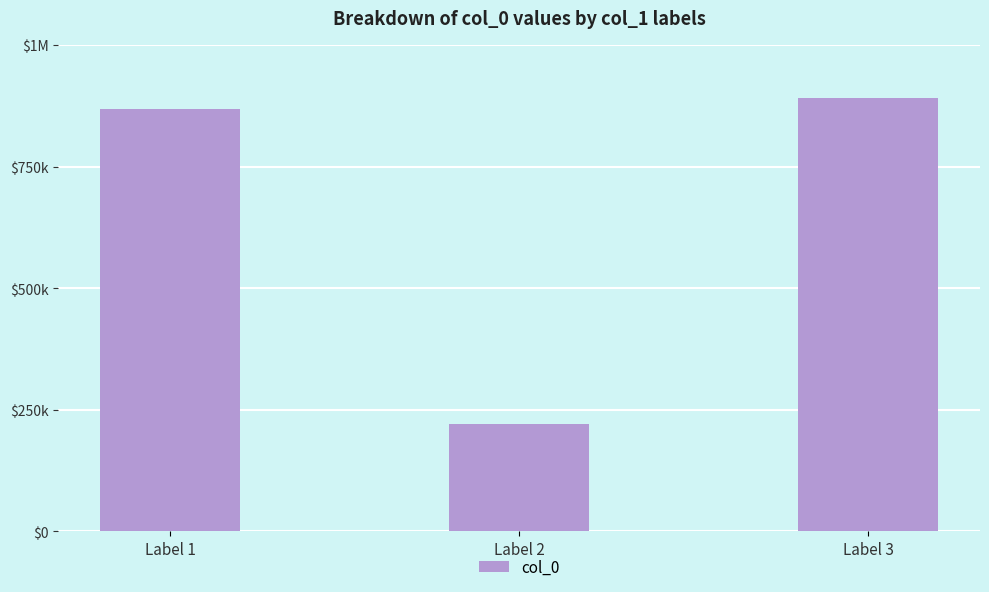

Does the chart contain any negative values?

No